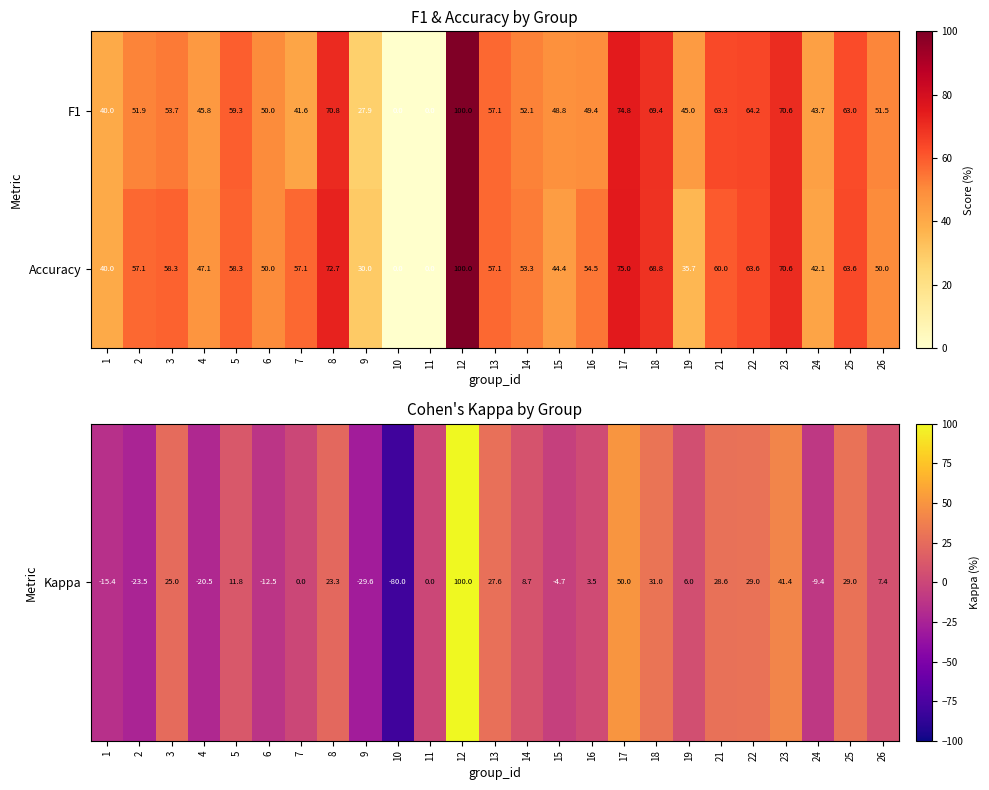

Is it true that F1 equals 63.0 at 25?

True